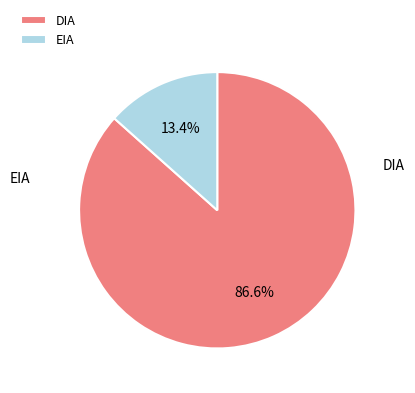

How much of the chart is everything except DIA?

13.4%